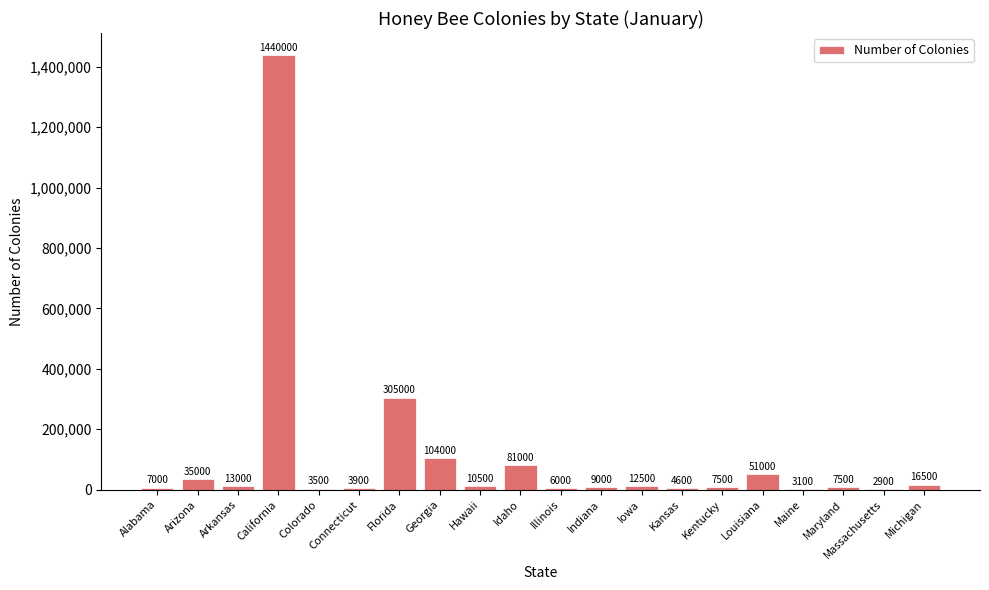

What is the change in value from Kentucky to Louisiana?

+43500